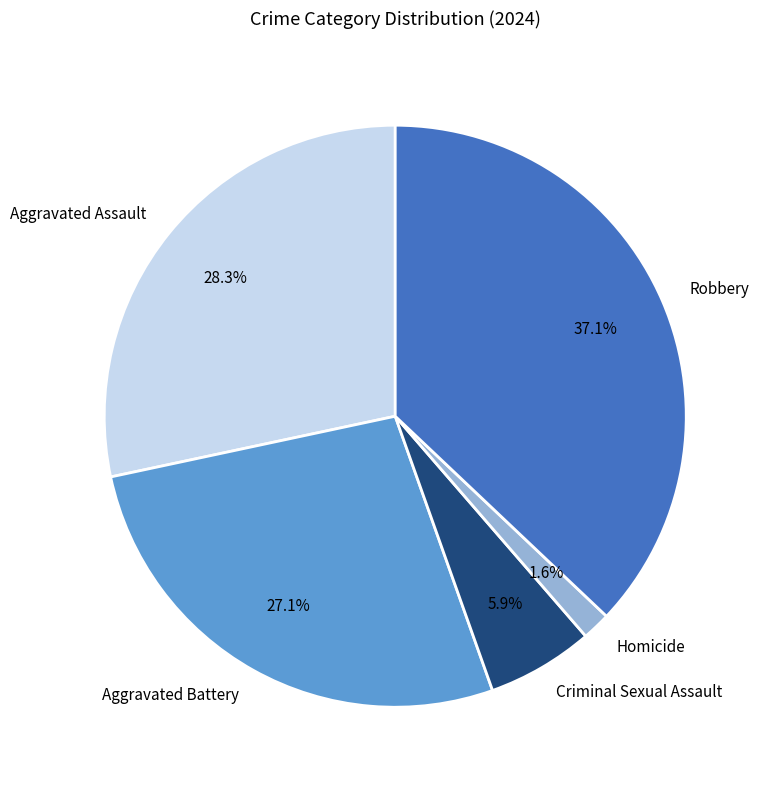

Which has a higher value, Aggravated Battery or Criminal Sexual Assault?

Aggravated Battery